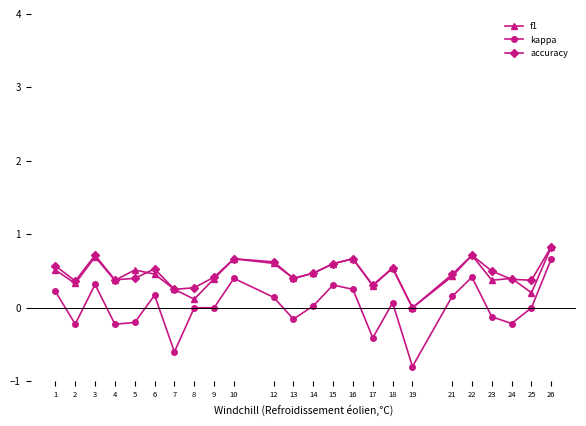

Is it true that accuracy equals 0.9 at 10?

False